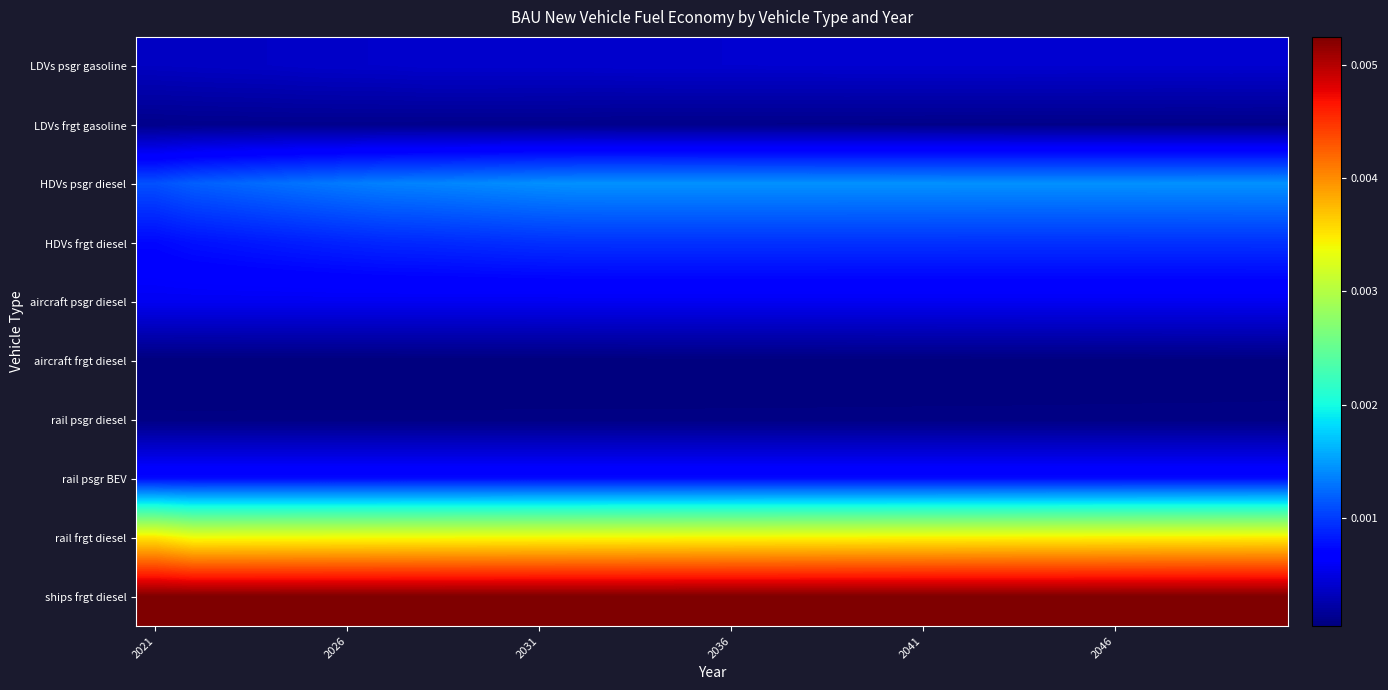

At which category is the sum across all series the highest?

29